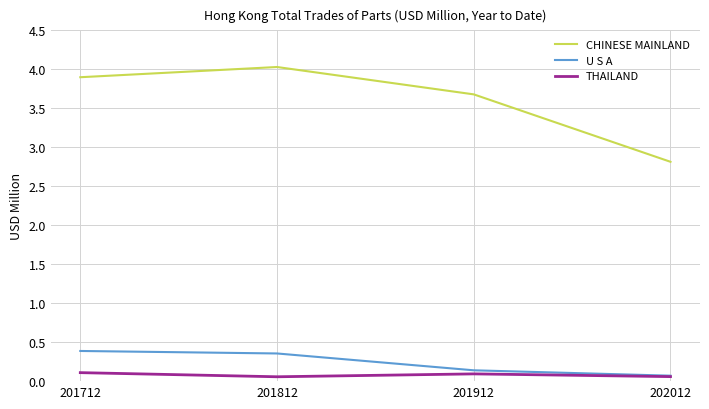

How many THAILAND values are between 0 and 1?

4